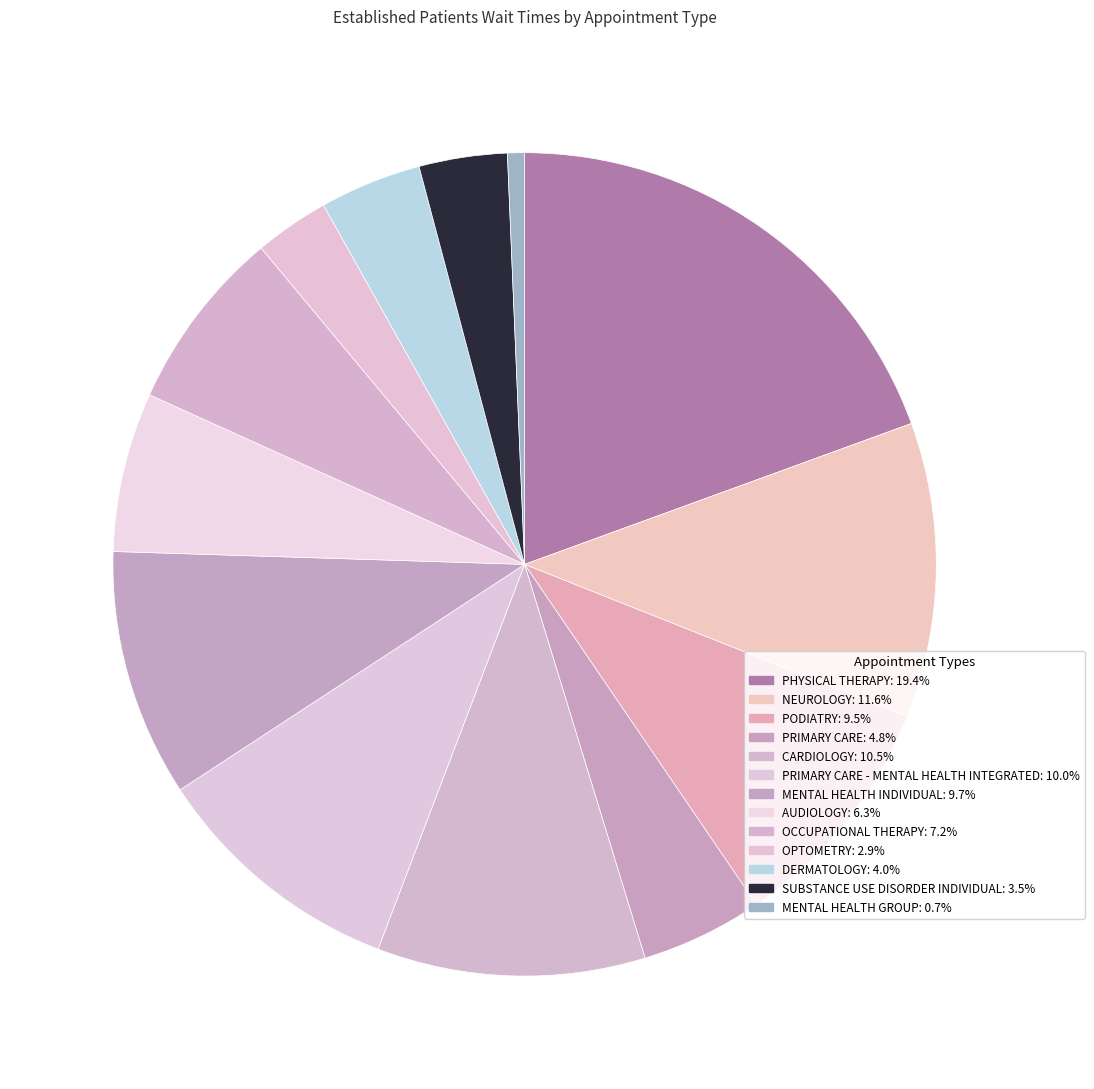

How many slices are in this pie chart?

13